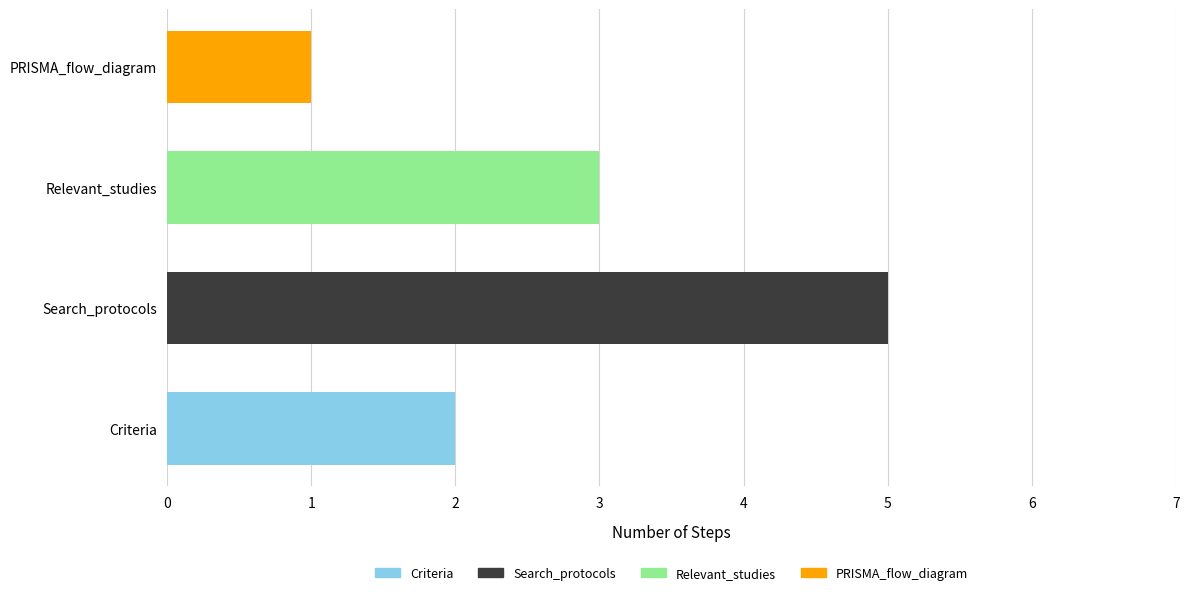

What is the label of the 3rd bar from the right?

Search_protocols